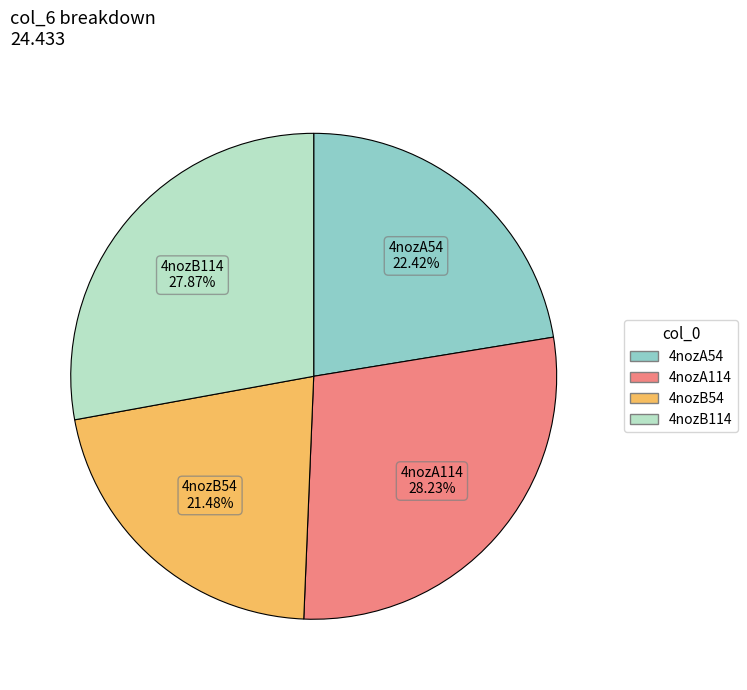

The 4nozA54 slice represents 33% of the pie. True or false?

False